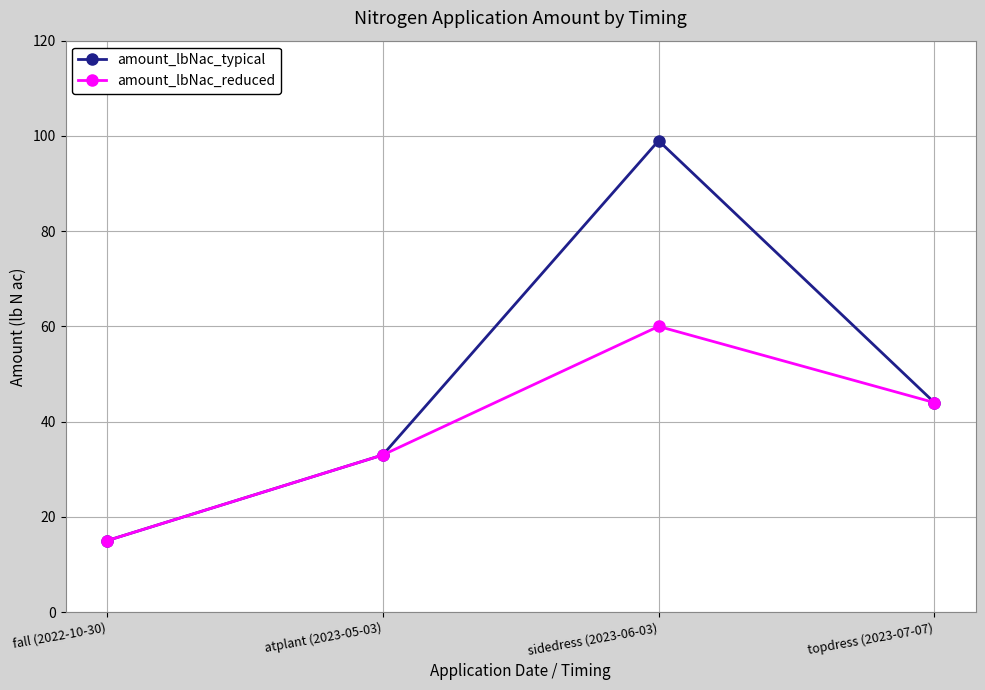

The amount_lbNac_reduced series shows 44 at topdress (2023-07-07). True or false?

True